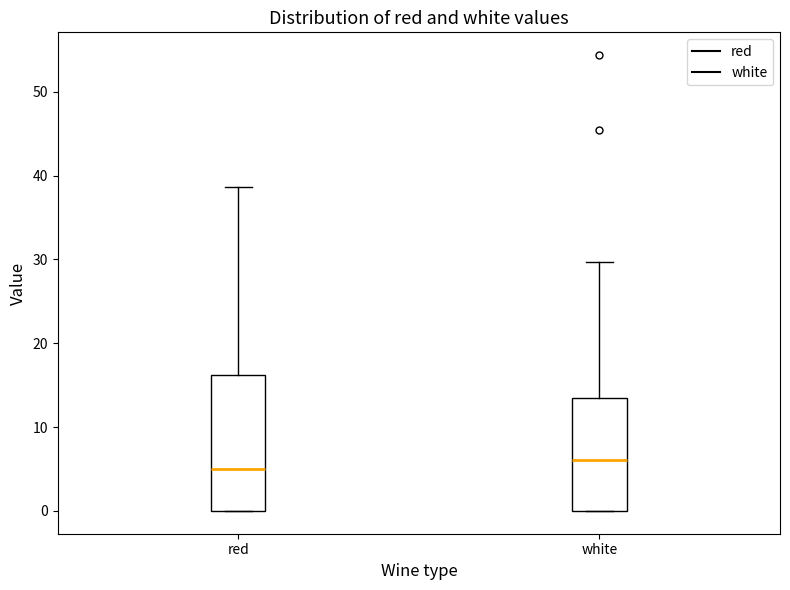

Where does the upper whisker of the box for white end on the y-axis? The values are not printed on the chart, so give them approximately, as read against the axis.

30